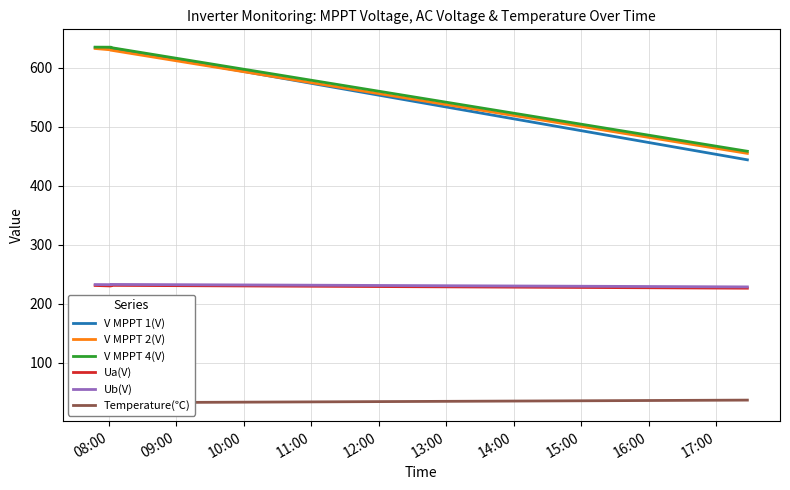

Which series has the widest spread of values?

V MPPT 1(V)